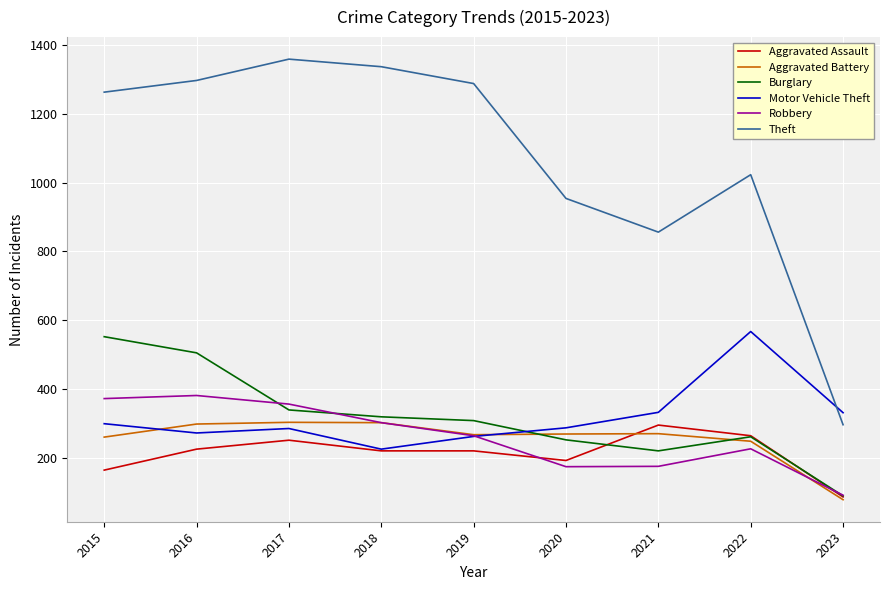

What is the lowest value of the Aggravated Battery series?

78